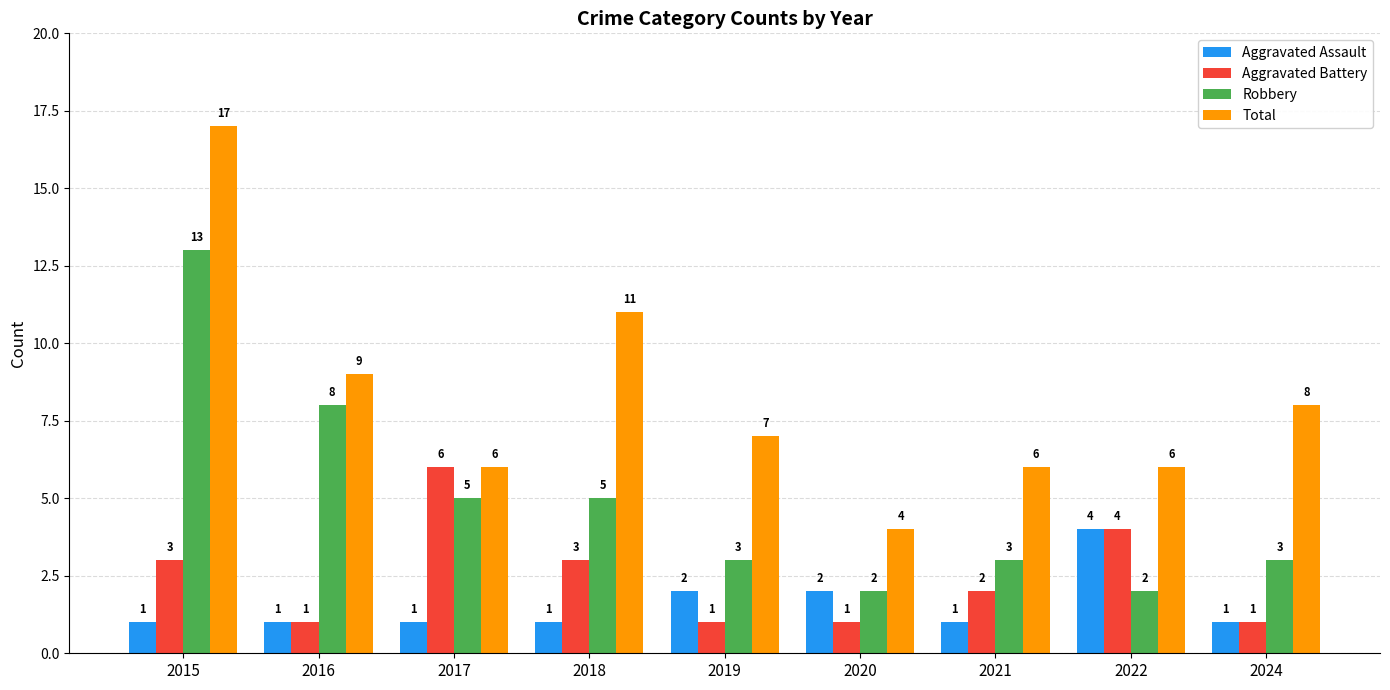

The value of Total at 2016 is 9. True or false?

True